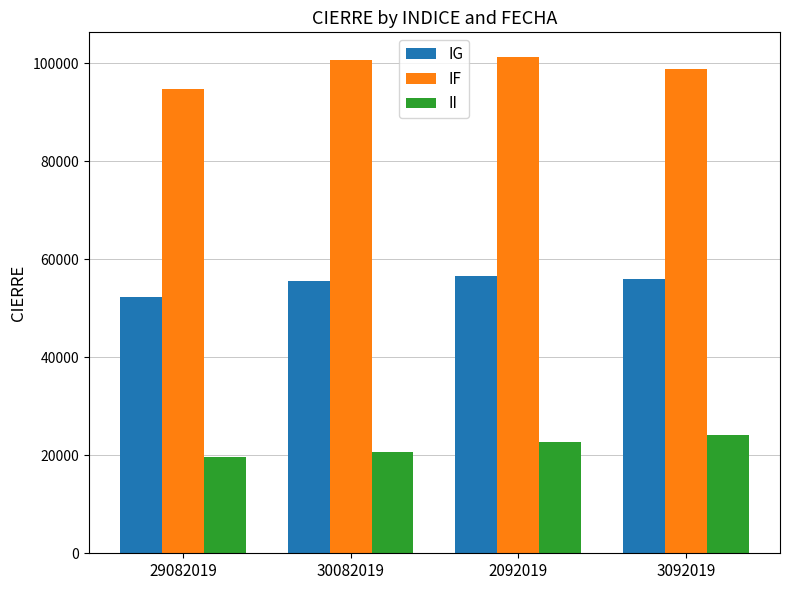

Which series has the widest spread of values?

IF